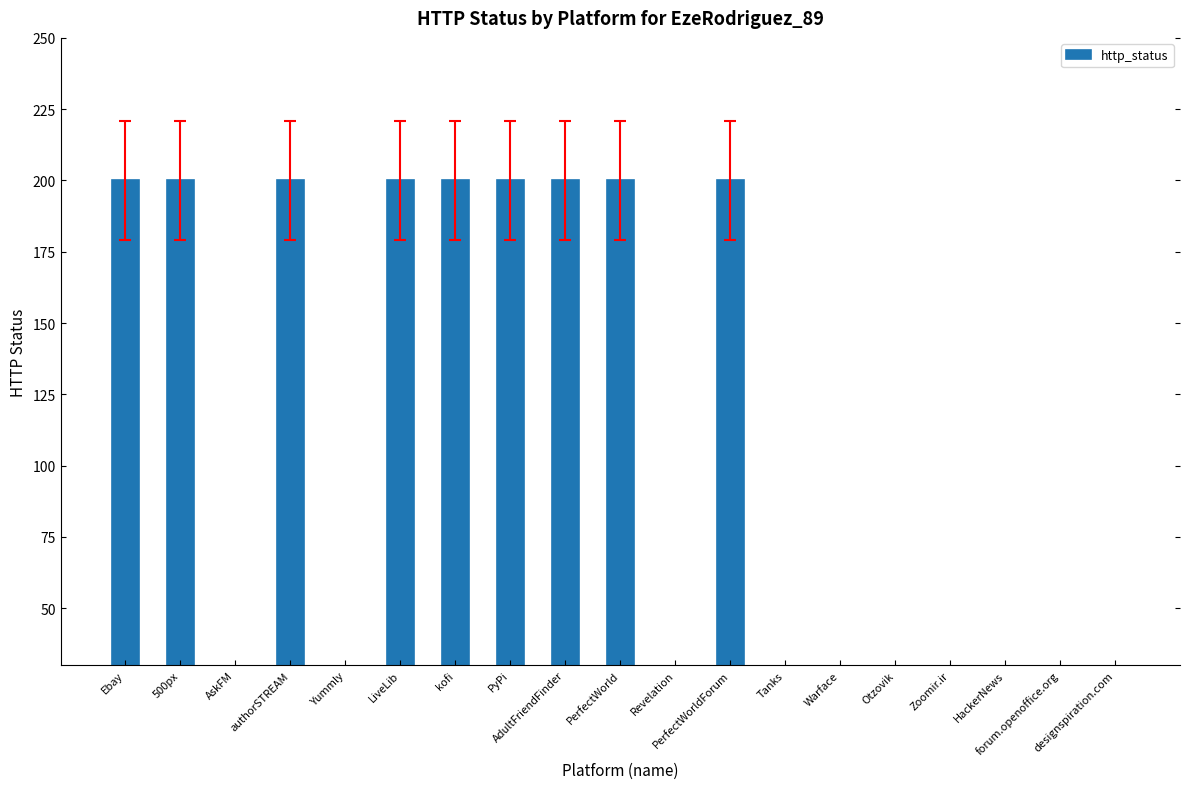

How many positive values are there?

9